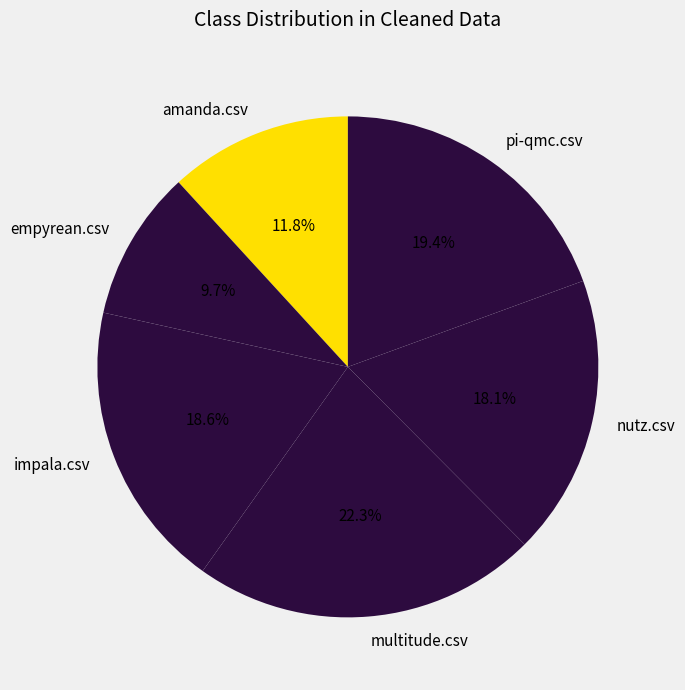

To the nearest percent, what percentage of the pie is impala.csv?

19%